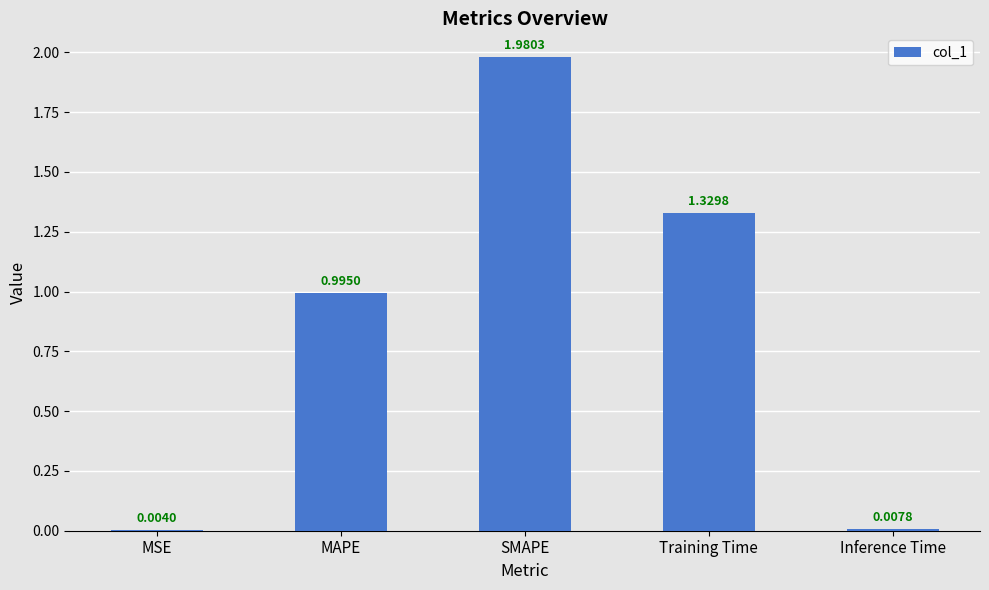

Which label corresponds to the largest value in the chart?

SMAPE